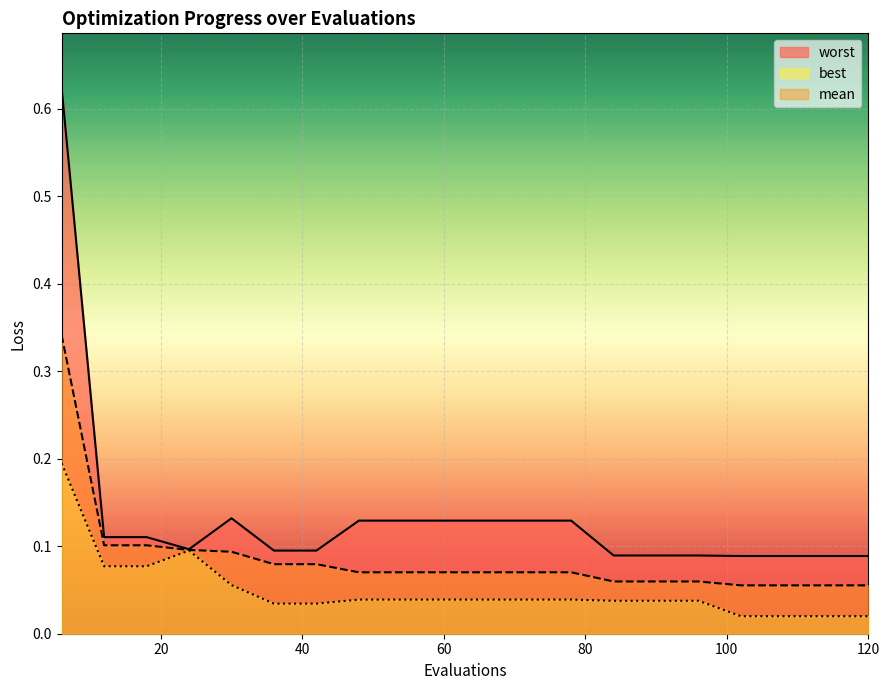

How many mean values are between 0 and 1?

20